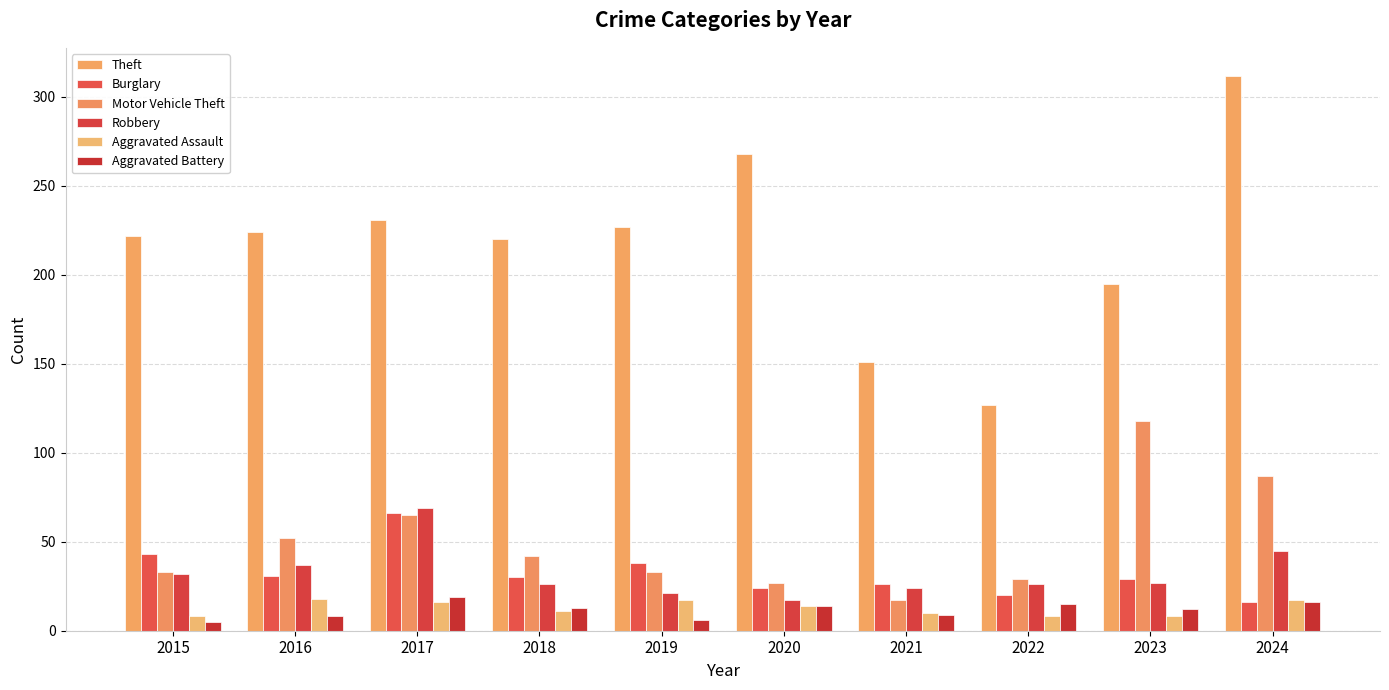

What is the spread (max minus min) of values at 2016?

216